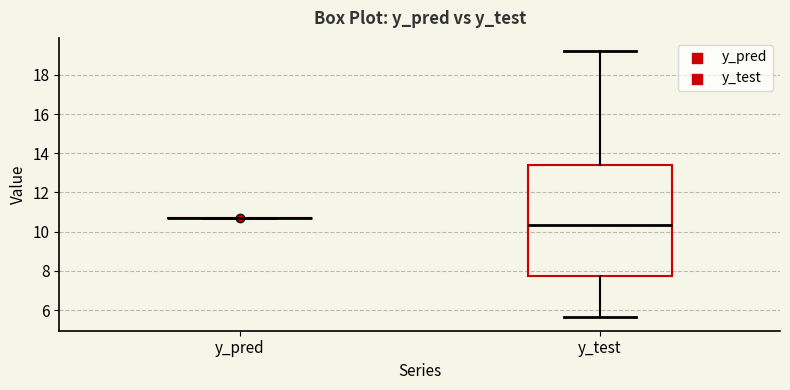

Comparing the boxes themselves (not the whiskers), which one is the tallest?

y_test